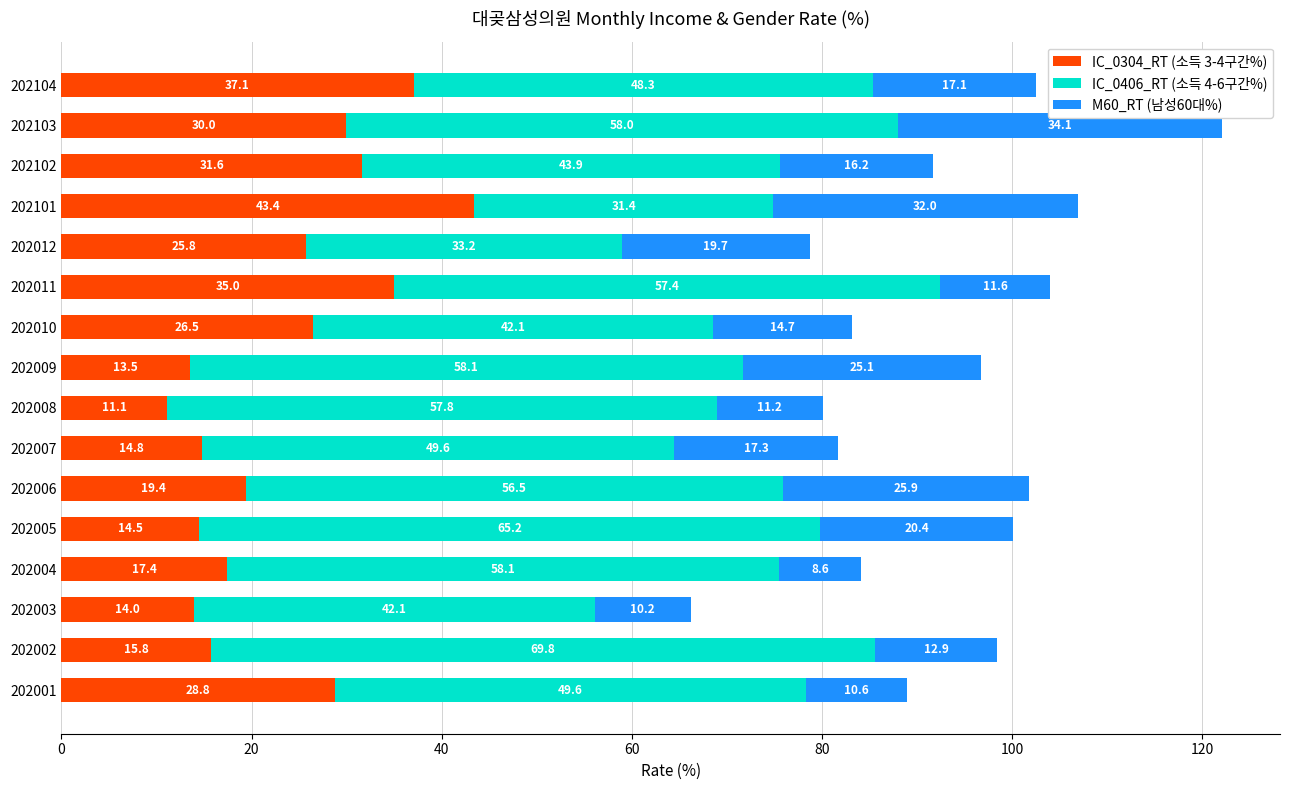

What is the difference between the maximum and minimum values in the IC_0304_RT (소득 3-4구간%) series?

32.3